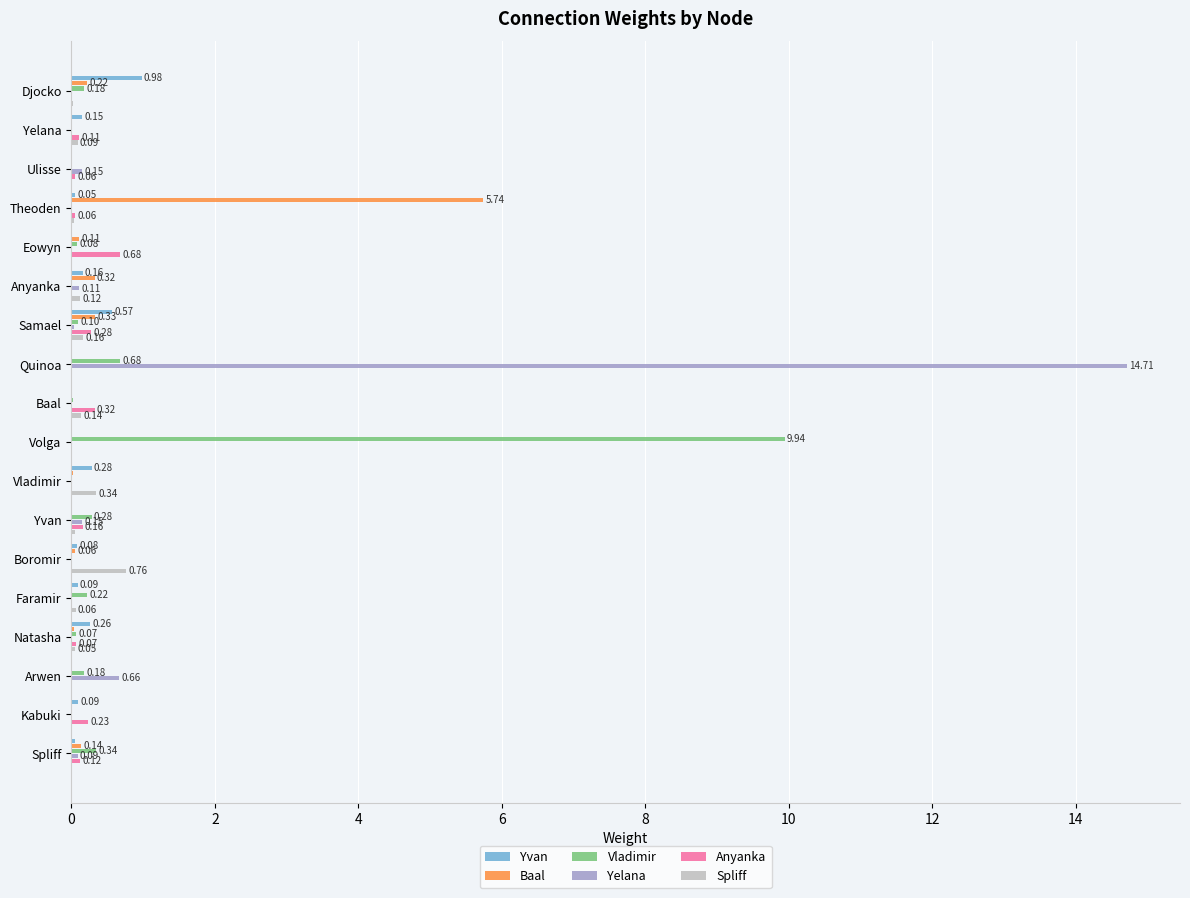

Where is Yelana nearest to the value 7?

Arwen